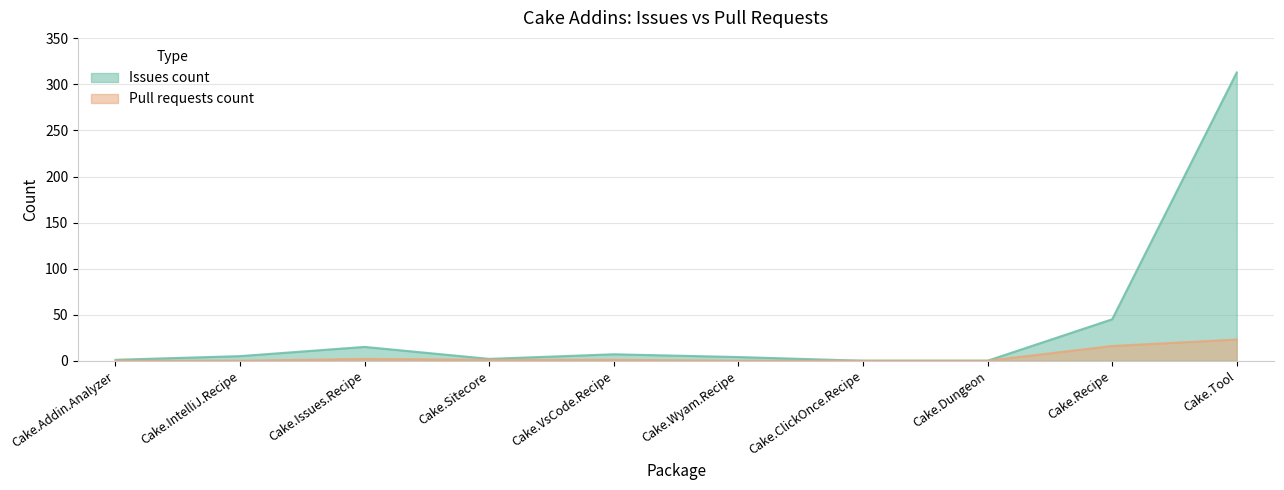

How many values in the Pull requests count series exceed 1?

3